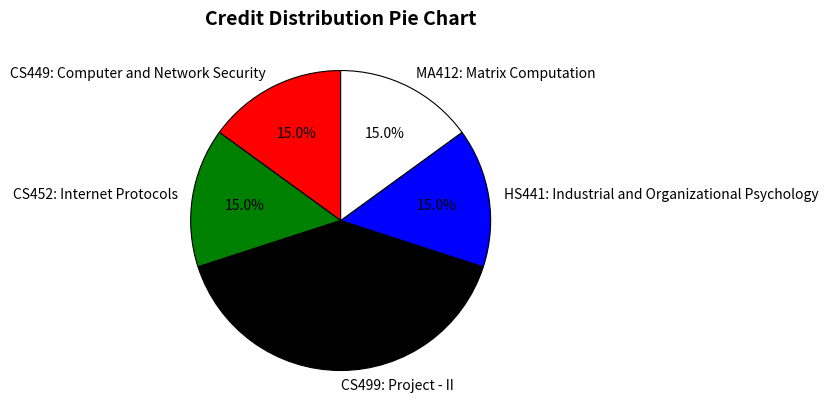

What percentage do HS441: Industrial and Organizational Psychology and CS499: Project - II together represent?

55.0%